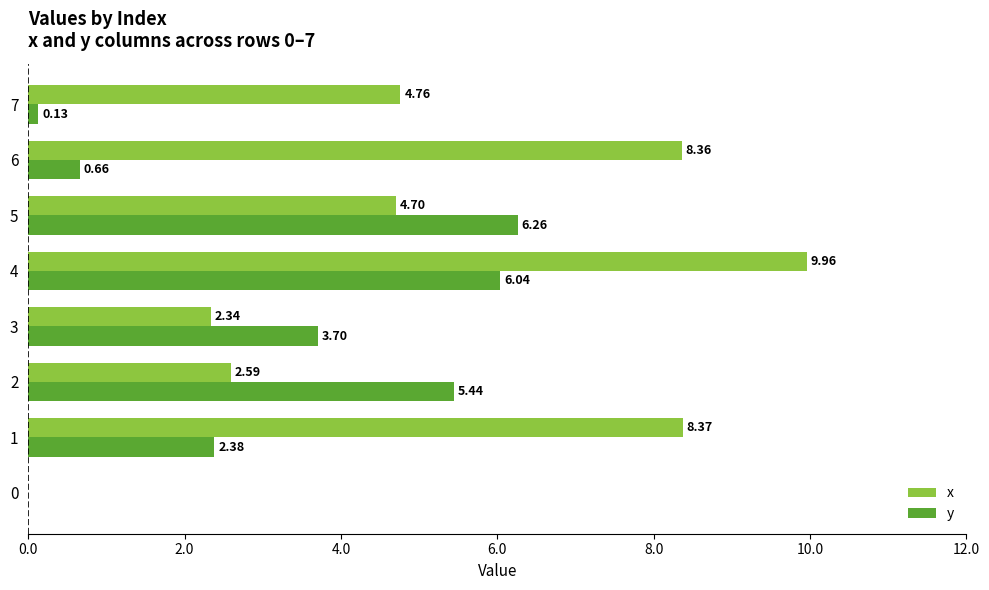

What is the sum of all y values?

24.6